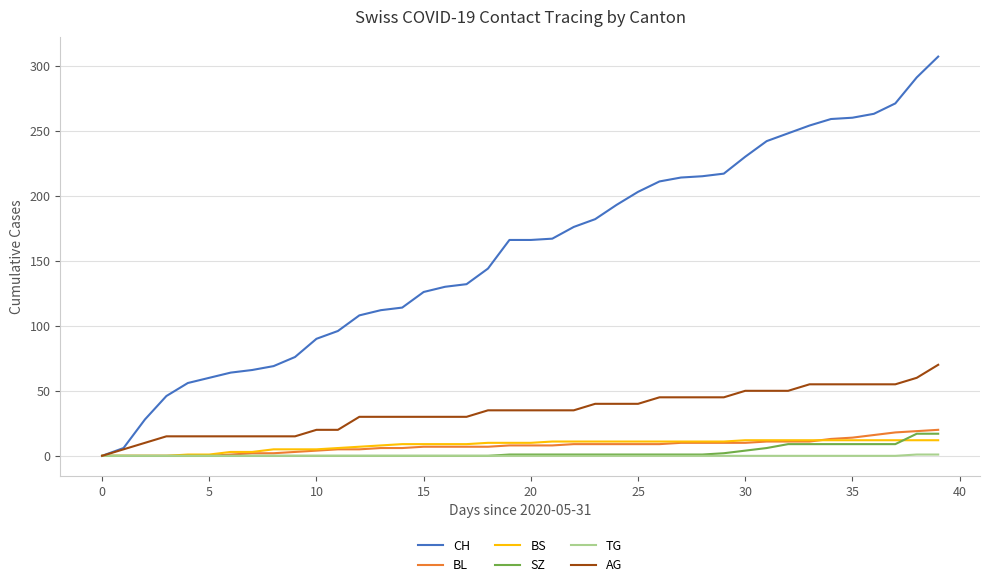

What is the maximum value shown in the chart?

307